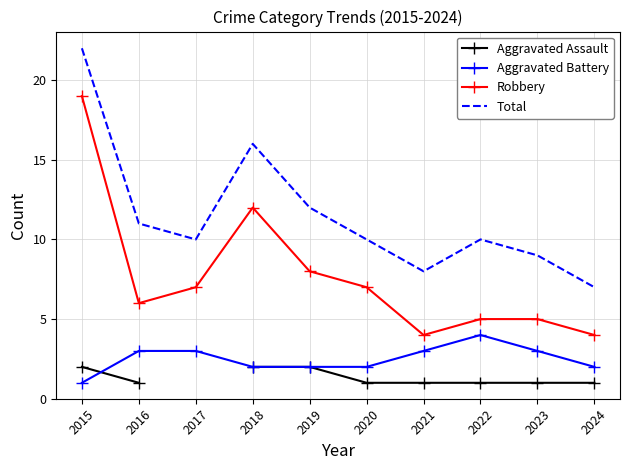

Rank the series at 2018 from highest to lowest value.

Total, Robbery, Aggravated Assault, Aggravated Battery